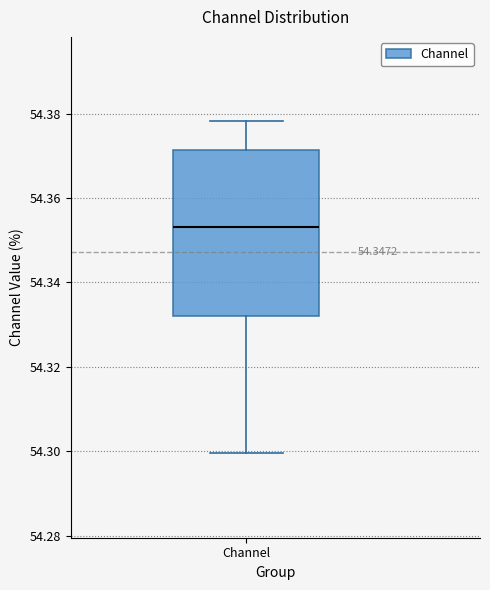

Where does the lower whisker of the box for Channel end on the y-axis? The values are not printed on the chart, so give them approximately, as read against the axis.

54.300